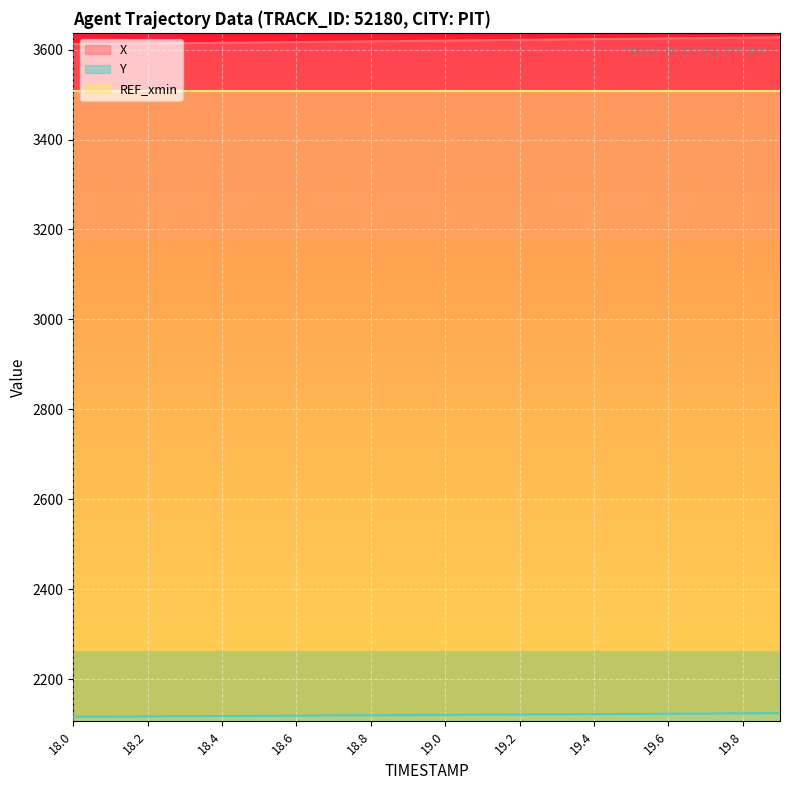

Reading left to right, what are all the values shown in this chart?

X: 3611.9	3612.7	3613.5	3614.3	3615.1	3615.9	3616.7	3617.5	3618.3	3619.1	3619.9	3620.8	3621.6	3622.4	3623.2	3624.0	3624.8	3625.7	3626.5	3627.3
Y: 2116.1	2116.5	2116.9	2117.4	2117.8	2118.2	2118.6	2119.1	2119.5	2119.9	2120.3	2120.7	2121.2	2121.6	2122.0	2122.4	2122.9	2123.3	2123.7	2124.1